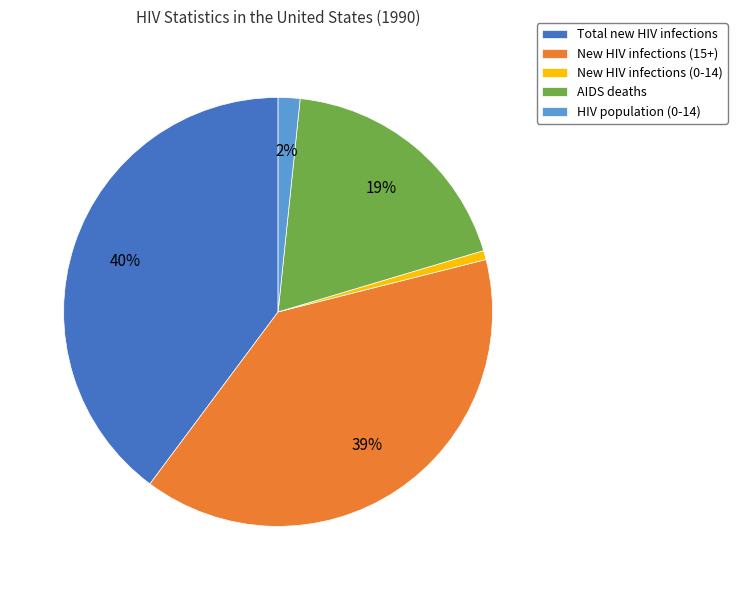

Count the number of slices in the pie.

5